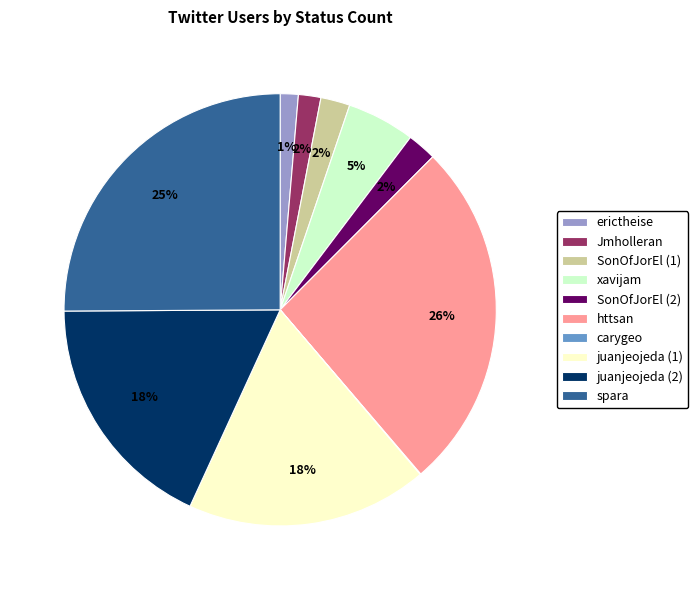

Is the sum of SonOfJorEl (2) and erictheise greater than half?

No